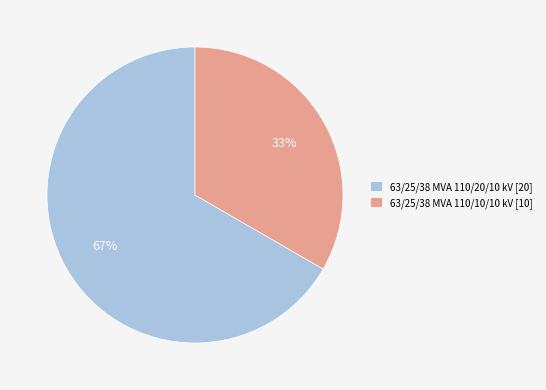

Does 63/25/38 MVA 110/20/10 kV account for over 50% of the chart?

Yes